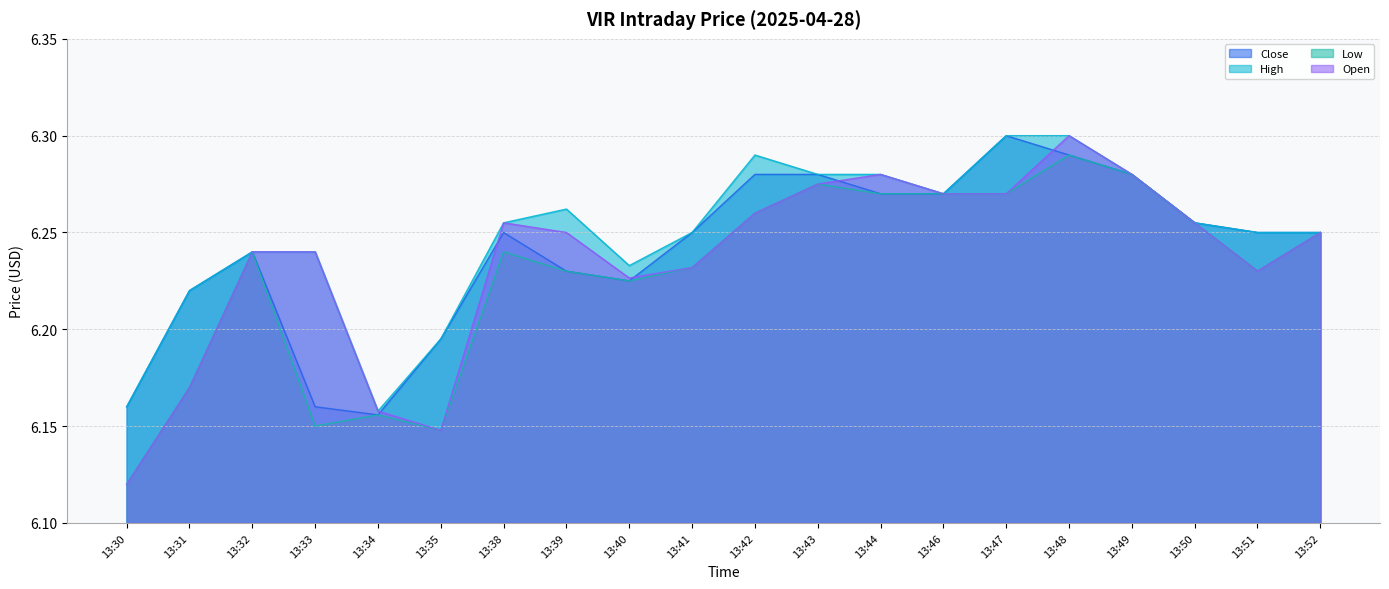

In Open, how many points are higher than both neighbors (excluding endpoints)?

3